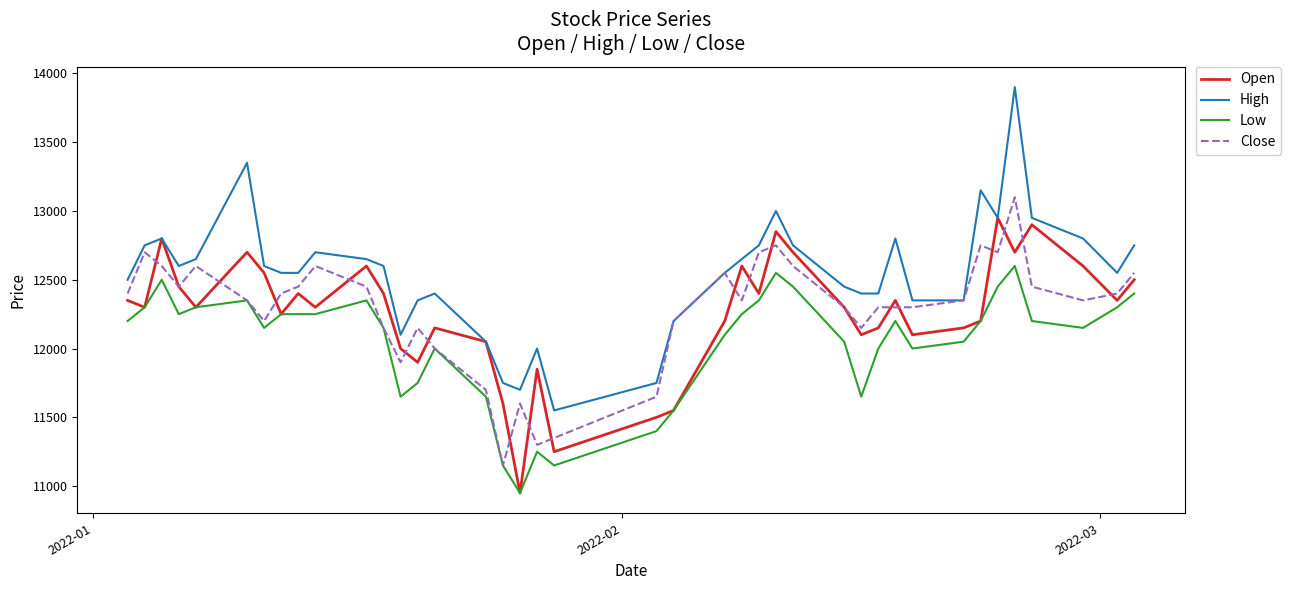

Which series has the largest total across all categories?

High